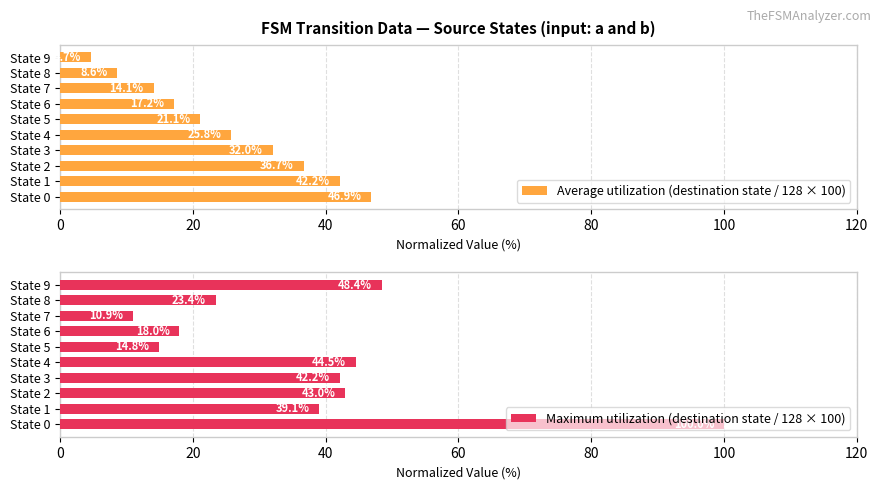

How many data points in Average utilization (destination state / 128 × 100) are above 25?

5